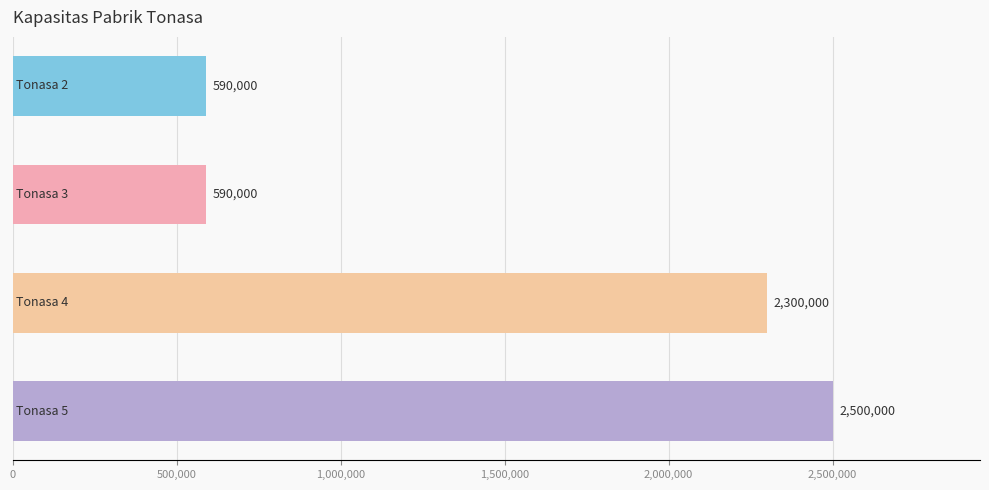

What is the smallest value displayed?

590000